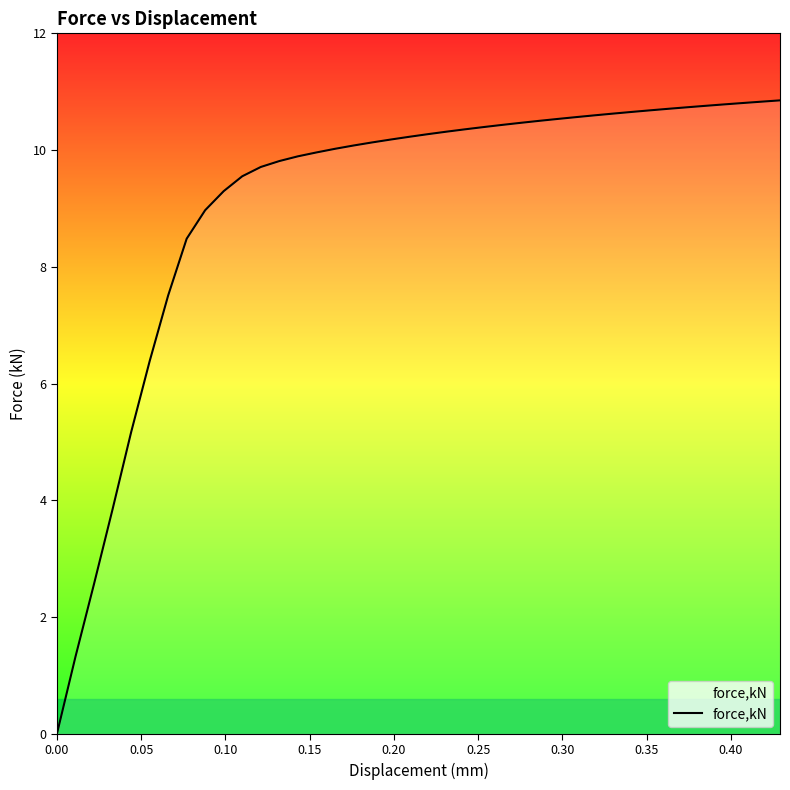

What is the difference between the maximum and minimum values?

10.8